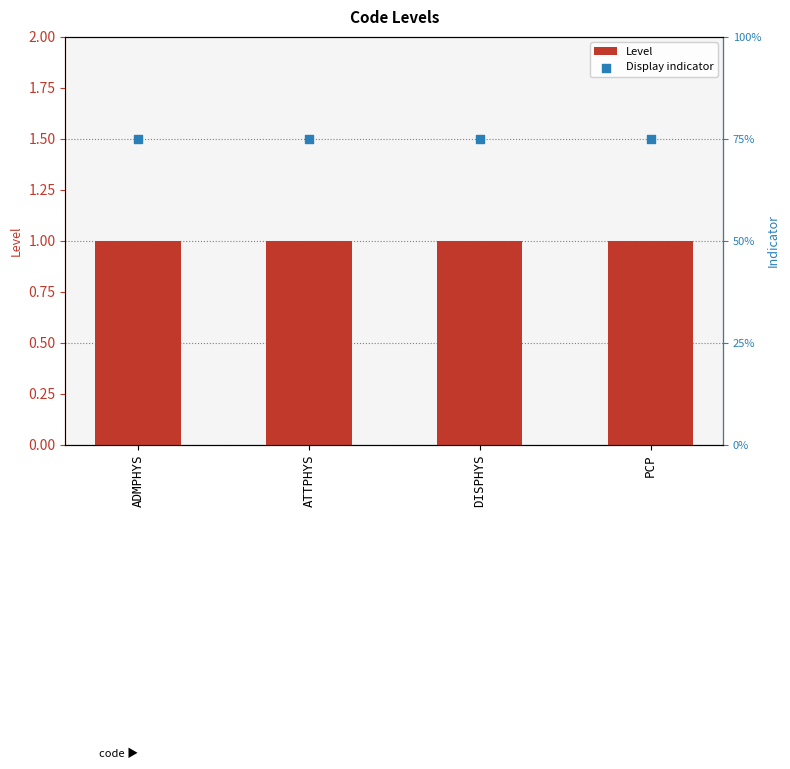

What is the total value across all series at DISPHYS?

1.8